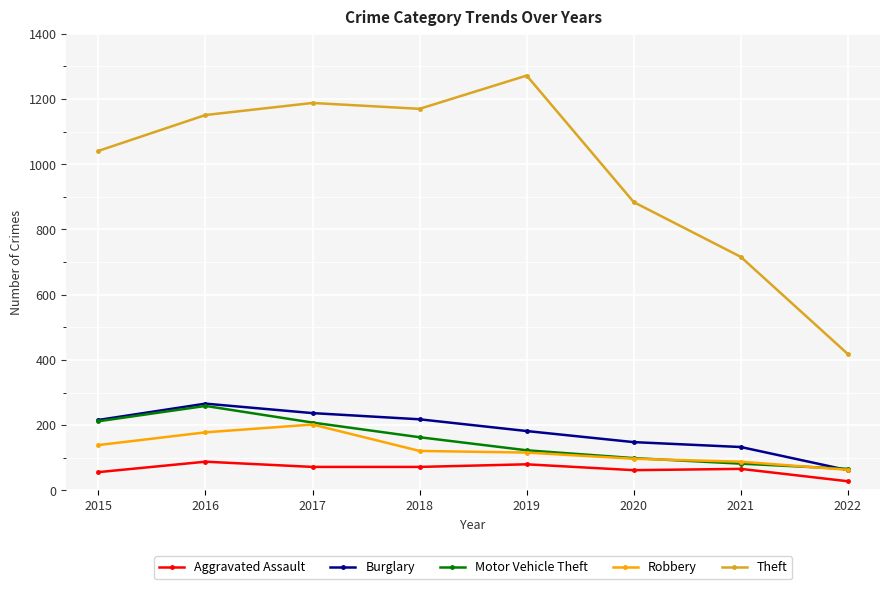

What is the lowest value of the Motor Vehicle Theft series?

66